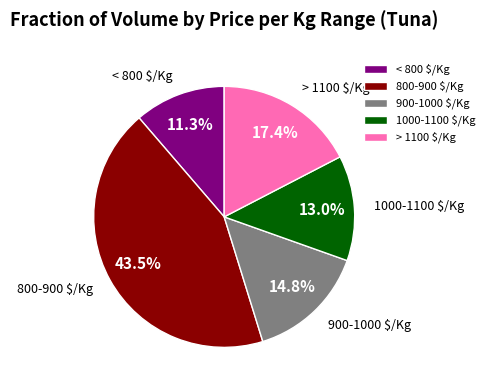

Rank the categories by value from lowest to highest.

< 800 $/Kg, 1000-1100 $/Kg, 900-1000 $/Kg, > 1100 $/Kg, 800-900 $/Kg